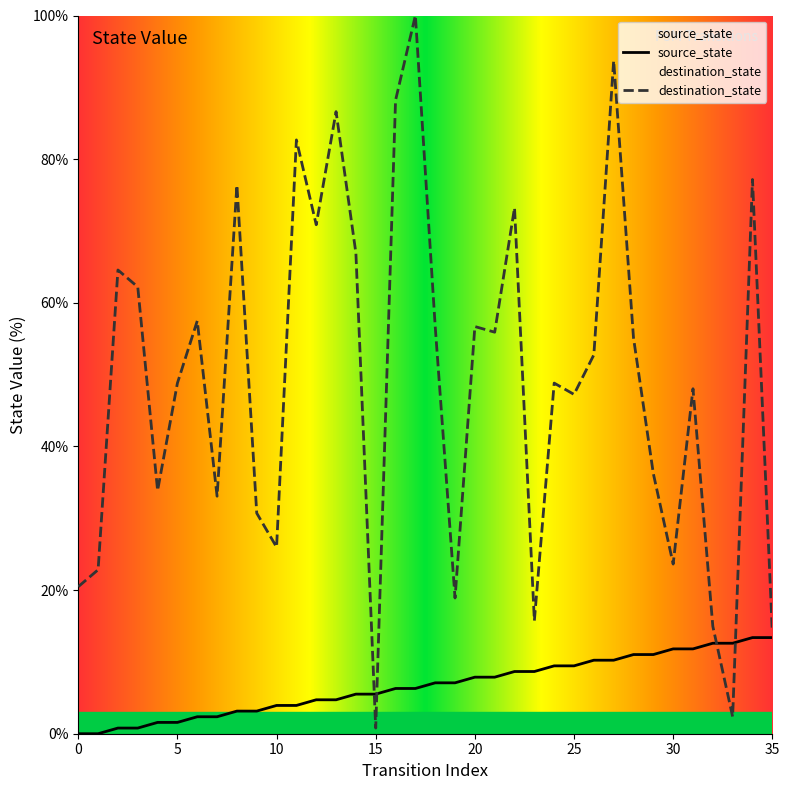

After their last crossing, which series has the higher values: source_state or destination_state?

destination_state